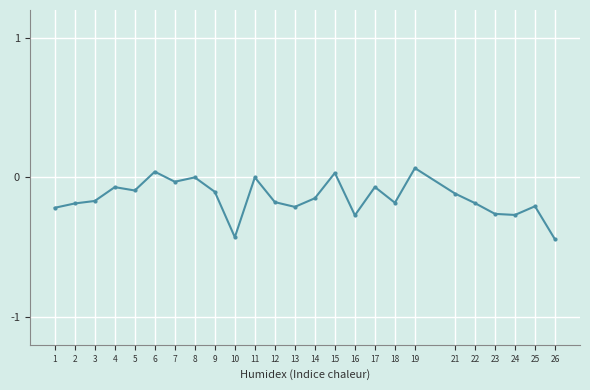

What is the difference between the maximum and minimum values?

0.5